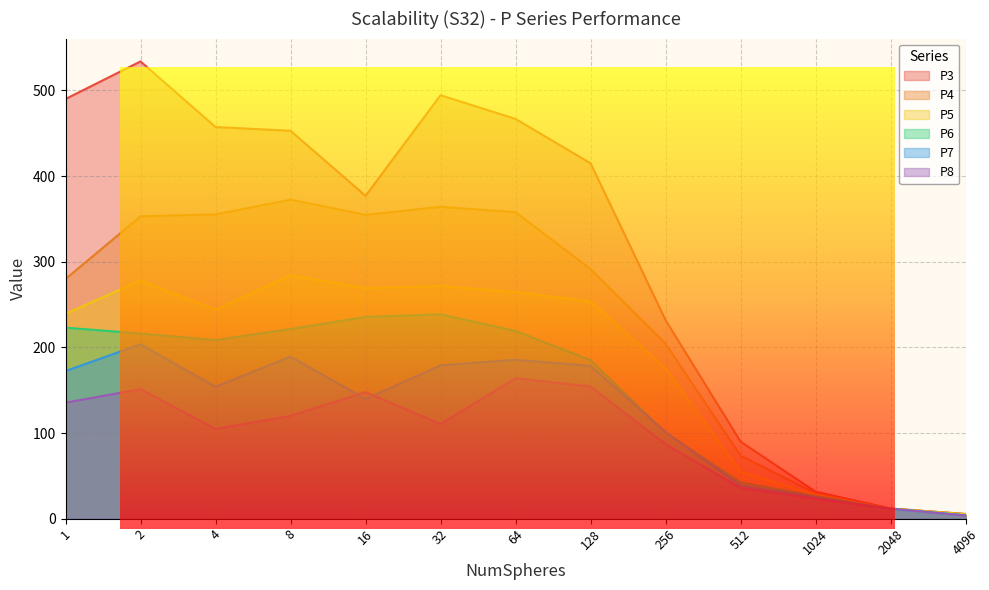

Which has a higher value, 2 or 128?

2